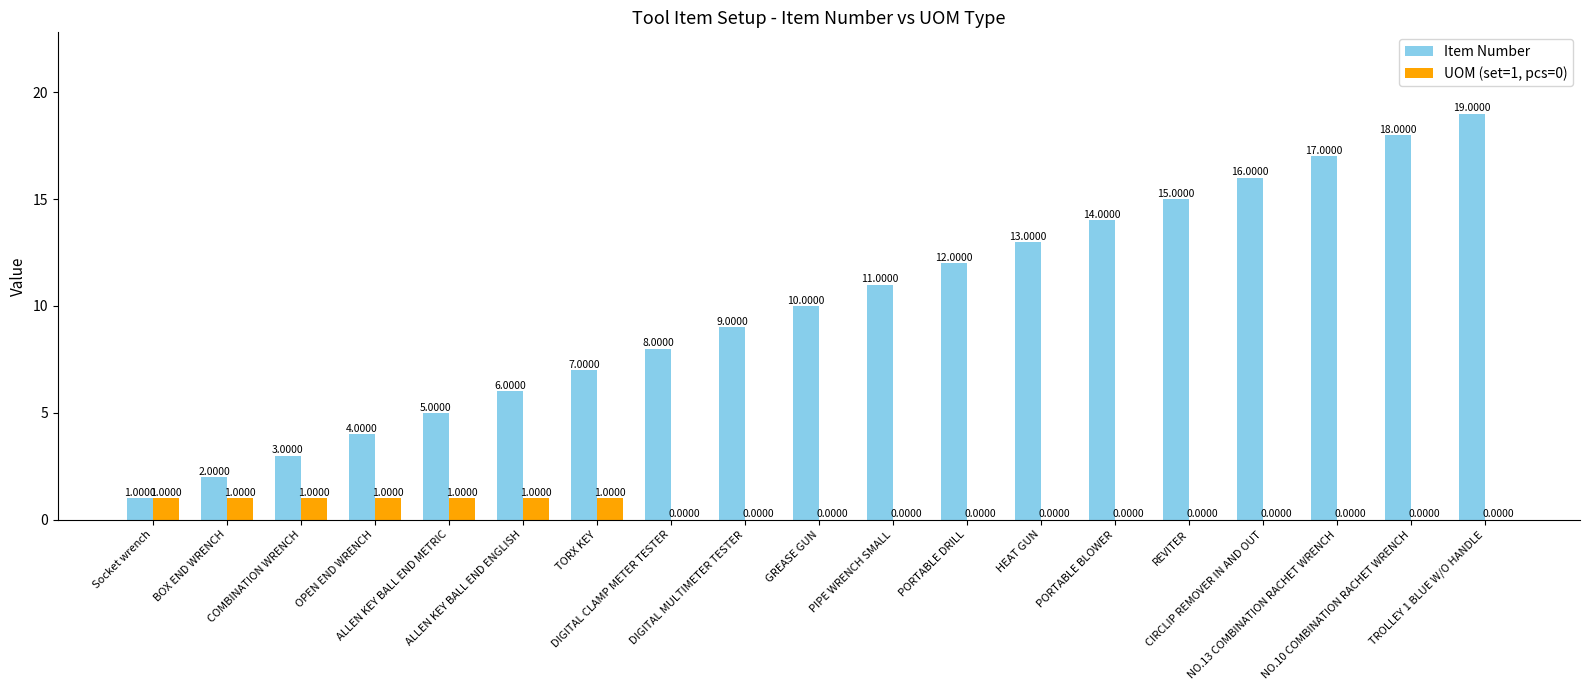

Which category has the highest value in the Item Number series?

TROLLEY 1 BLUE W/O HANDLE